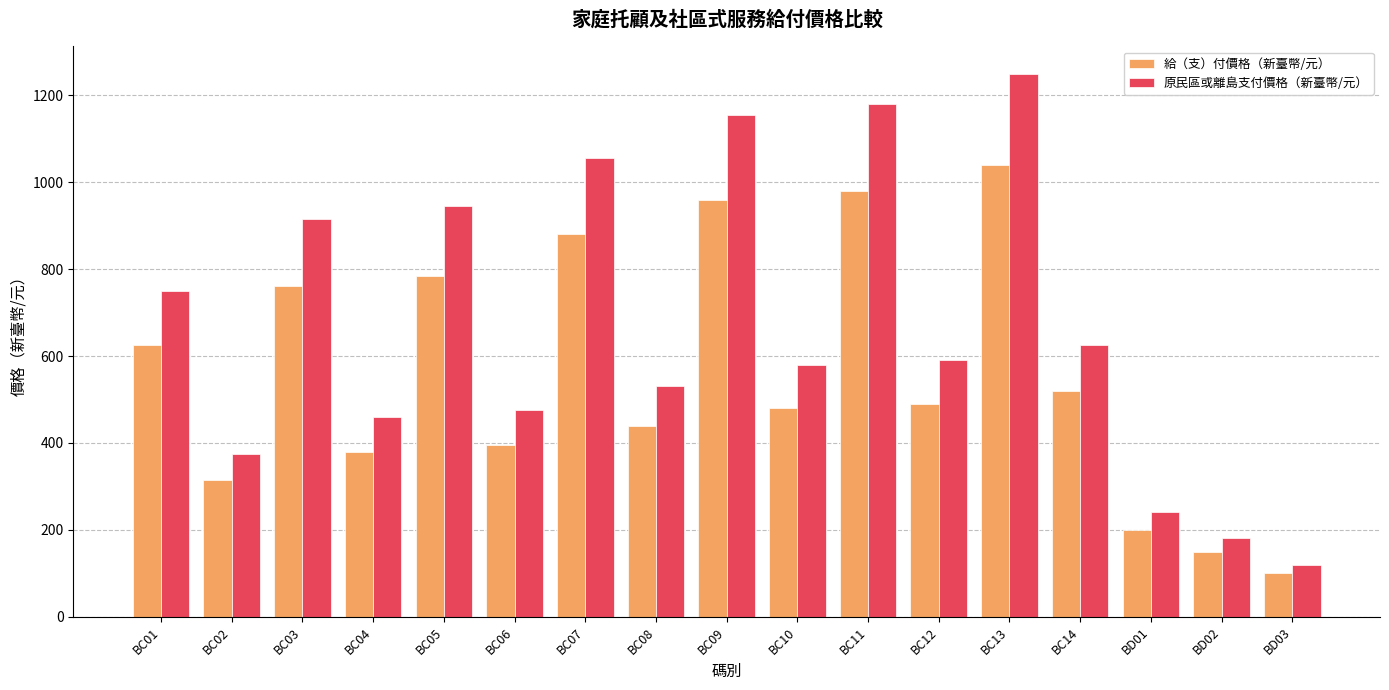

What is the difference between the maximum and minimum values in the 原民區或離島支付價格（新臺幣/元） series?

1130